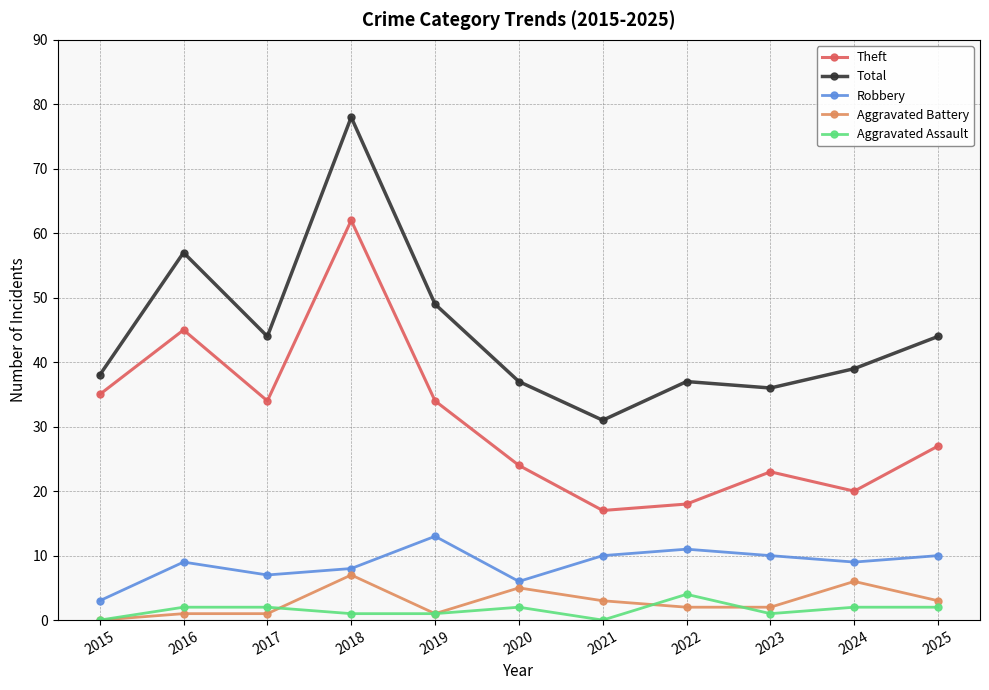

Which series has the largest total across all categories?

Total